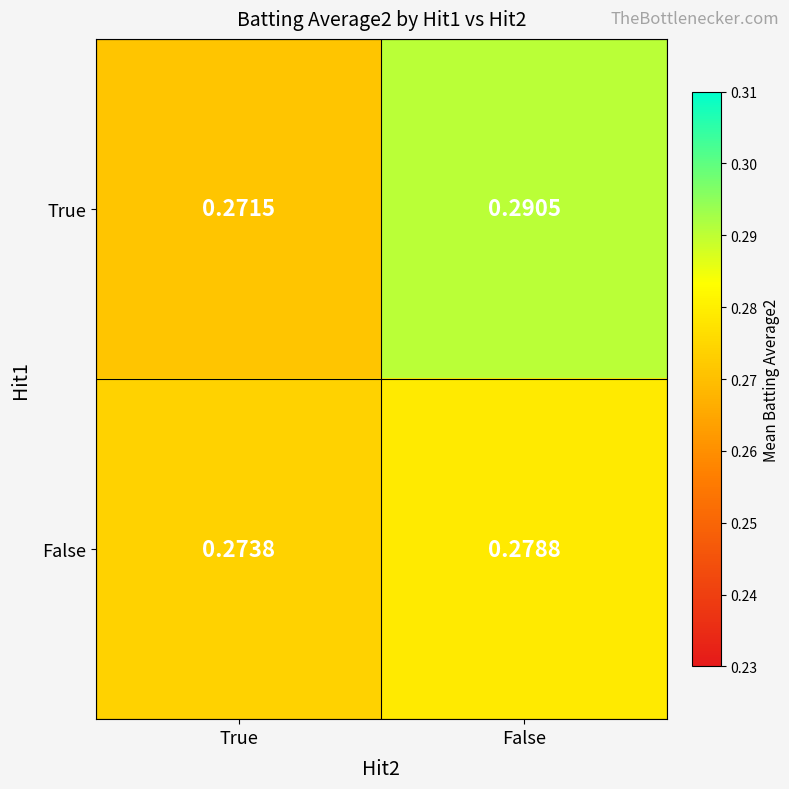

At how many categories does at least one series exceed 0?

2